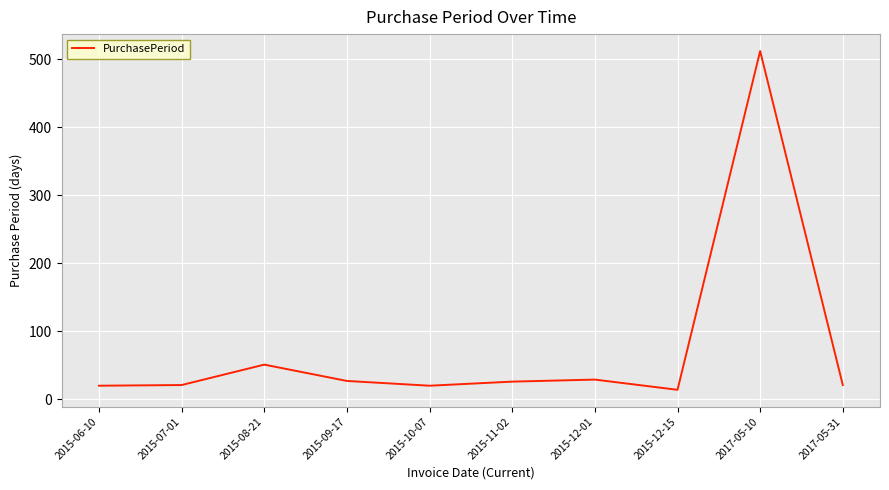

How many lines are shown in the chart?

1